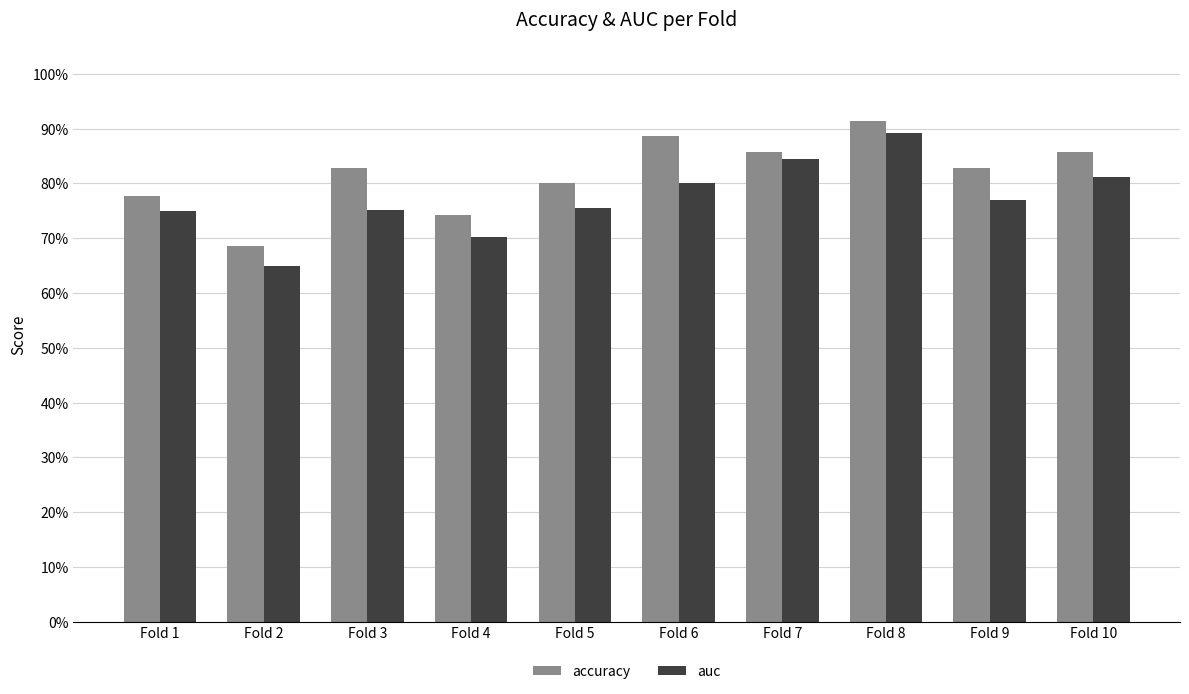

Between Fold 1 and Fold 6, which series saw the biggest shift?

accuracy